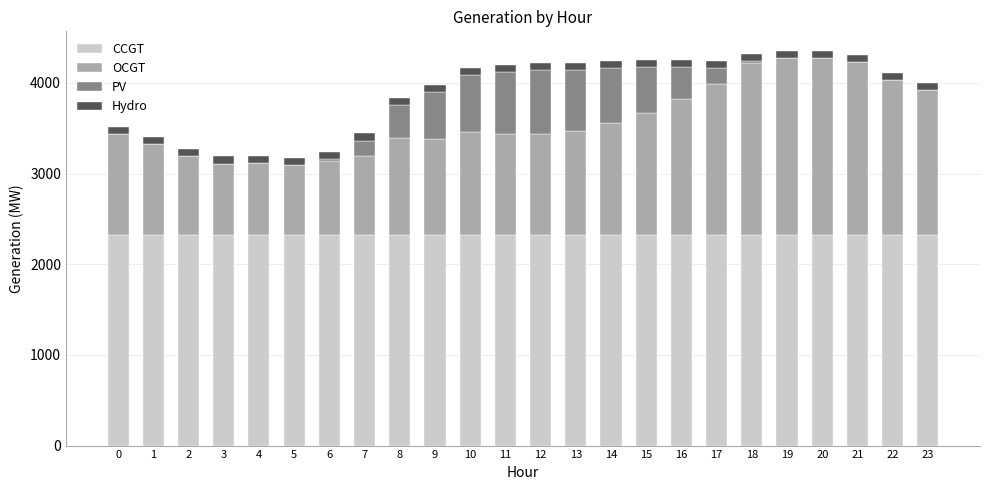

What is the maximum value for CCGT?

2320